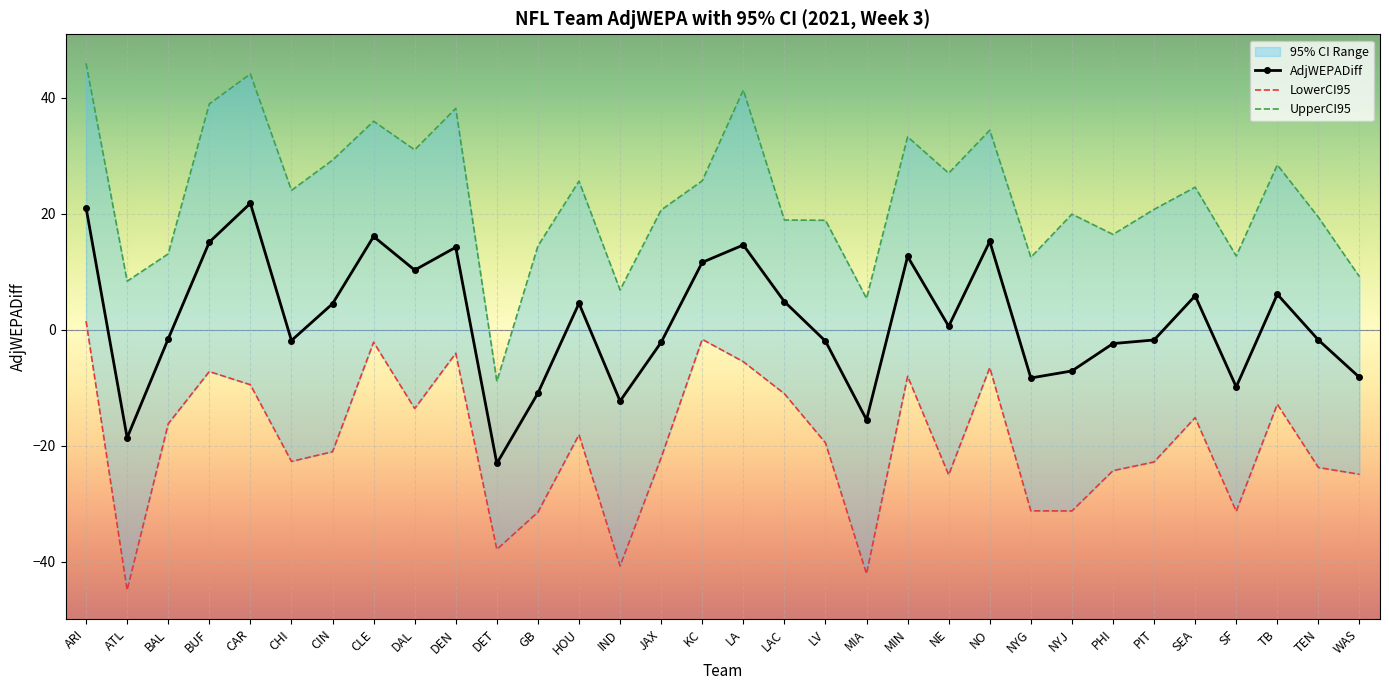

What is the average value of the UpperCI95 series?

23.0